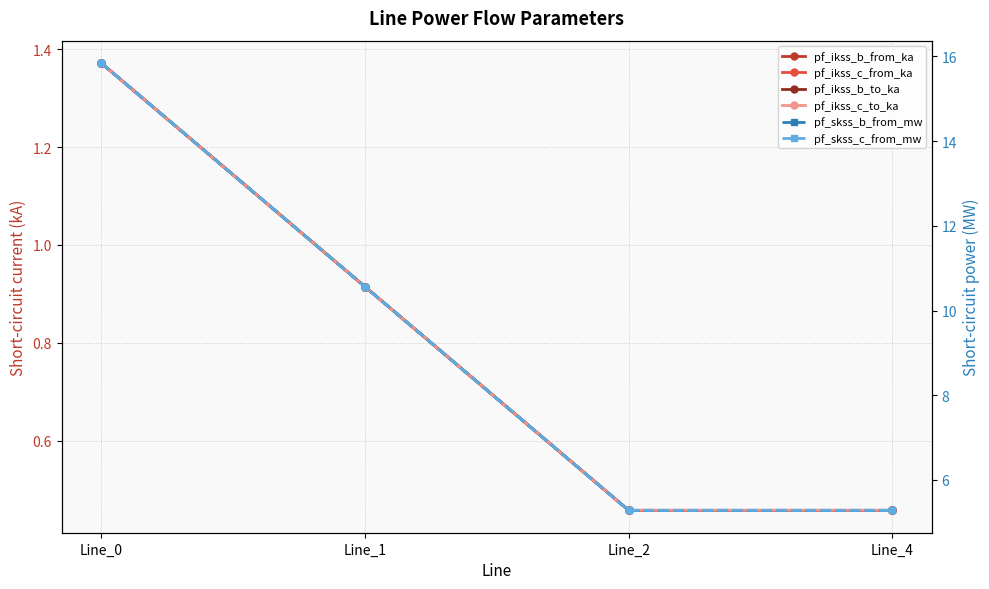

What is the value of the pf_ikss_b_to_ka point at the 4th from the left?

0.5